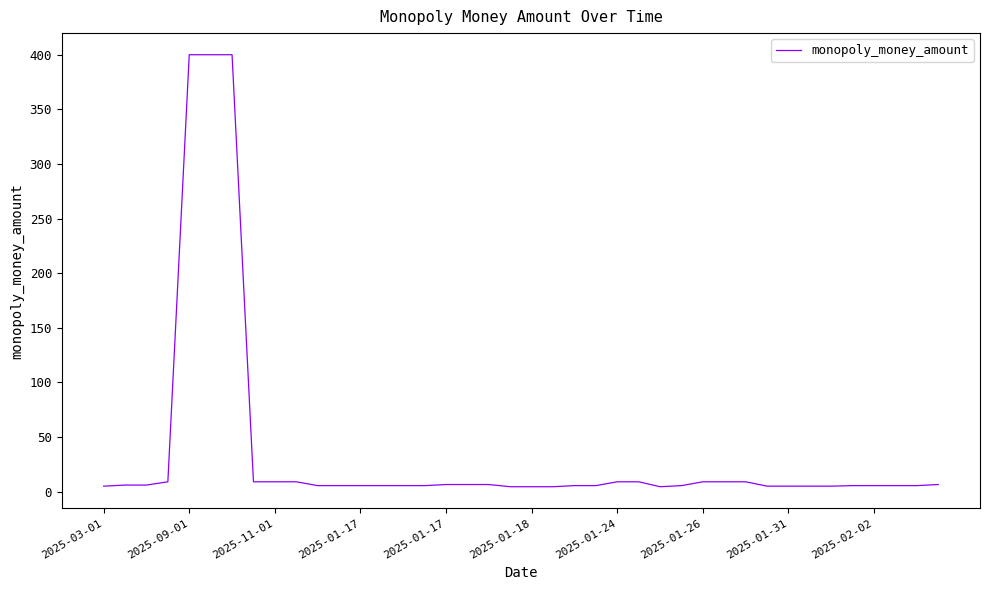

What is the greatest value displayed?

400.0